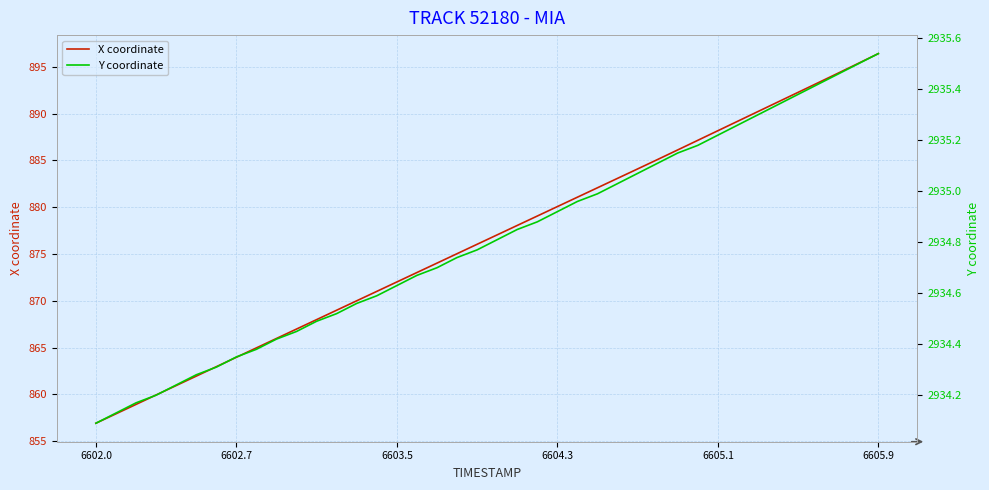

Which category has the highest value in the X coordinate series?

6605.9